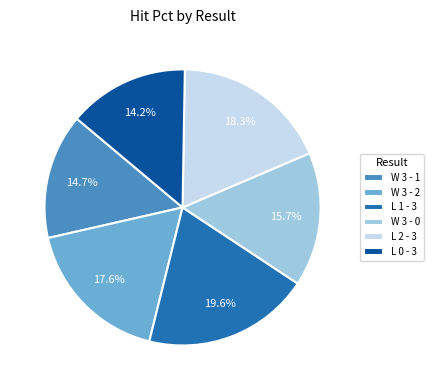

To the nearest percent, what portion does W 3 - 0 represent?

16%